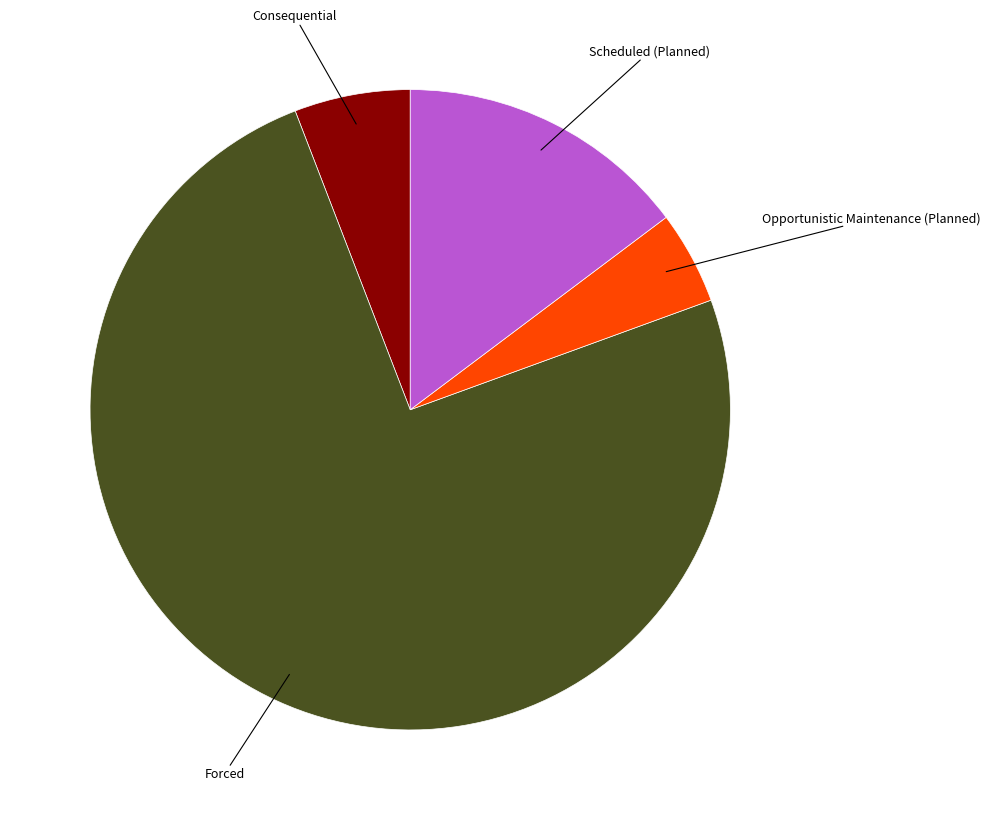

Is there any slice that represents more than half of the pie?

Yes